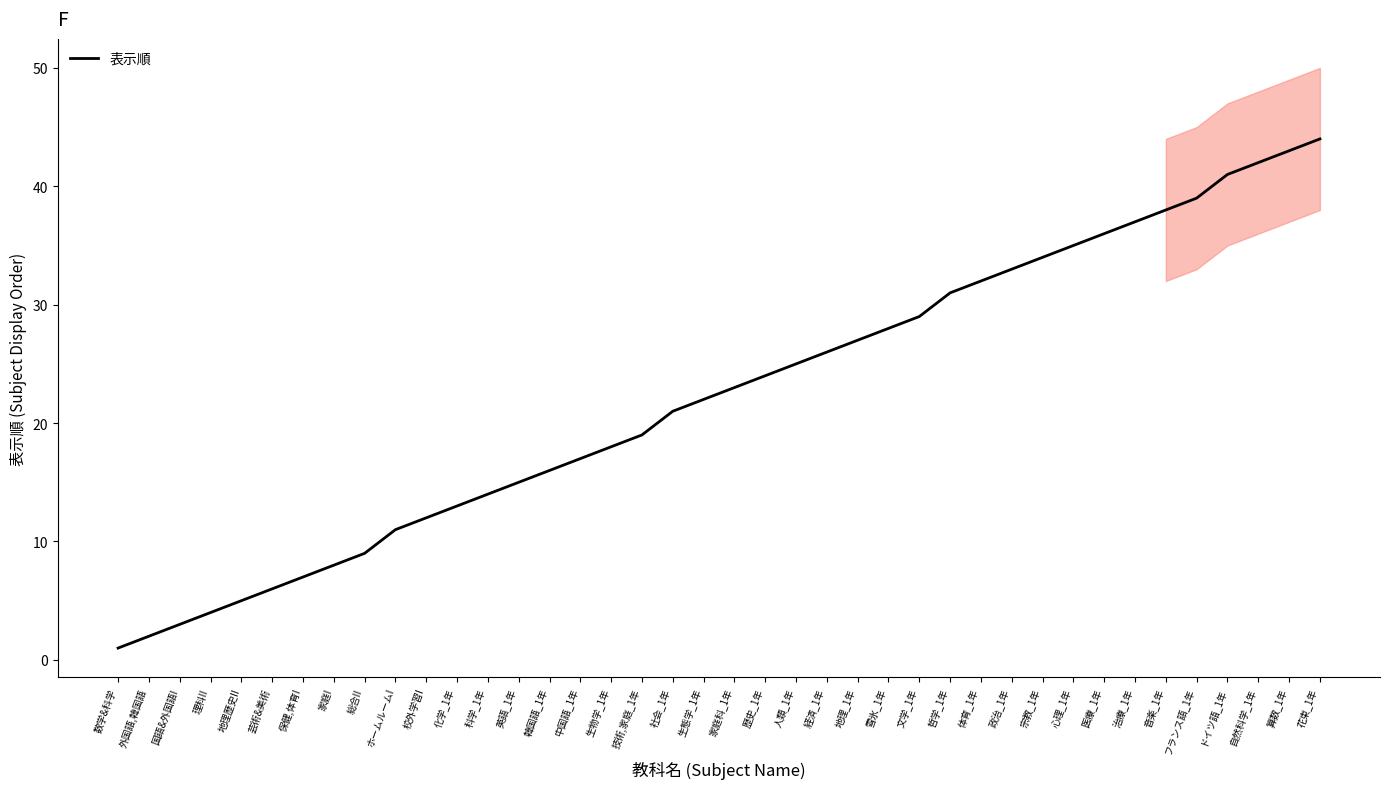

Does the chart display data point markers on the line(s)?

No